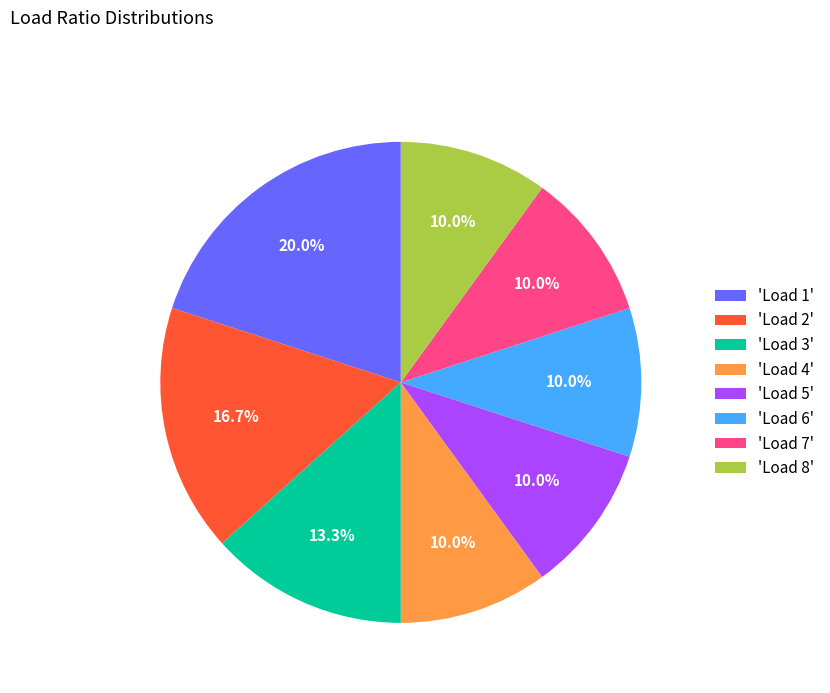

Which slice is the largest?

'Load 1'